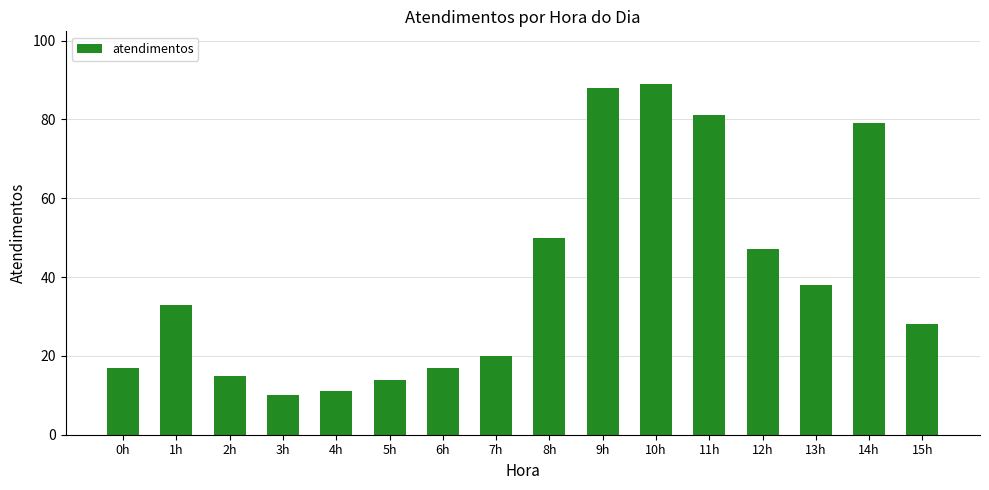

Reading right to left, transcribe all the data shown in this chart.

15h=28	14h=79	13h=38	12h=47	11h=81	10h=89	9h=88	8h=50	7h=20	6h=17	5h=14	4h=11	3h=10	2h=15	1h=33	0h=17